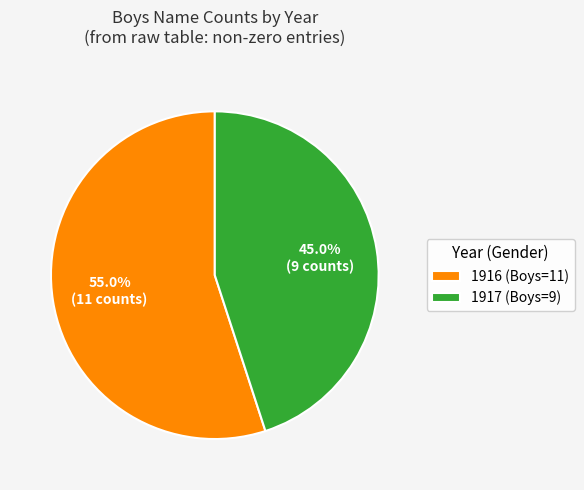

What is the total percentage of 1917 (Boys=9) and 1916 (Boys=11)?

100.0%